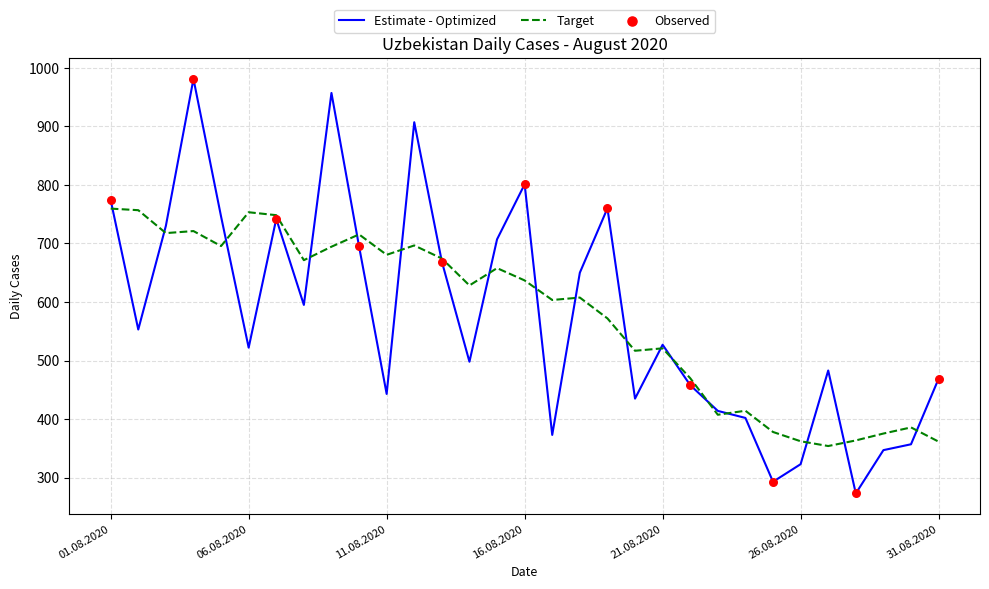

Which series has the widest spread of values?

Estimate - Optimized